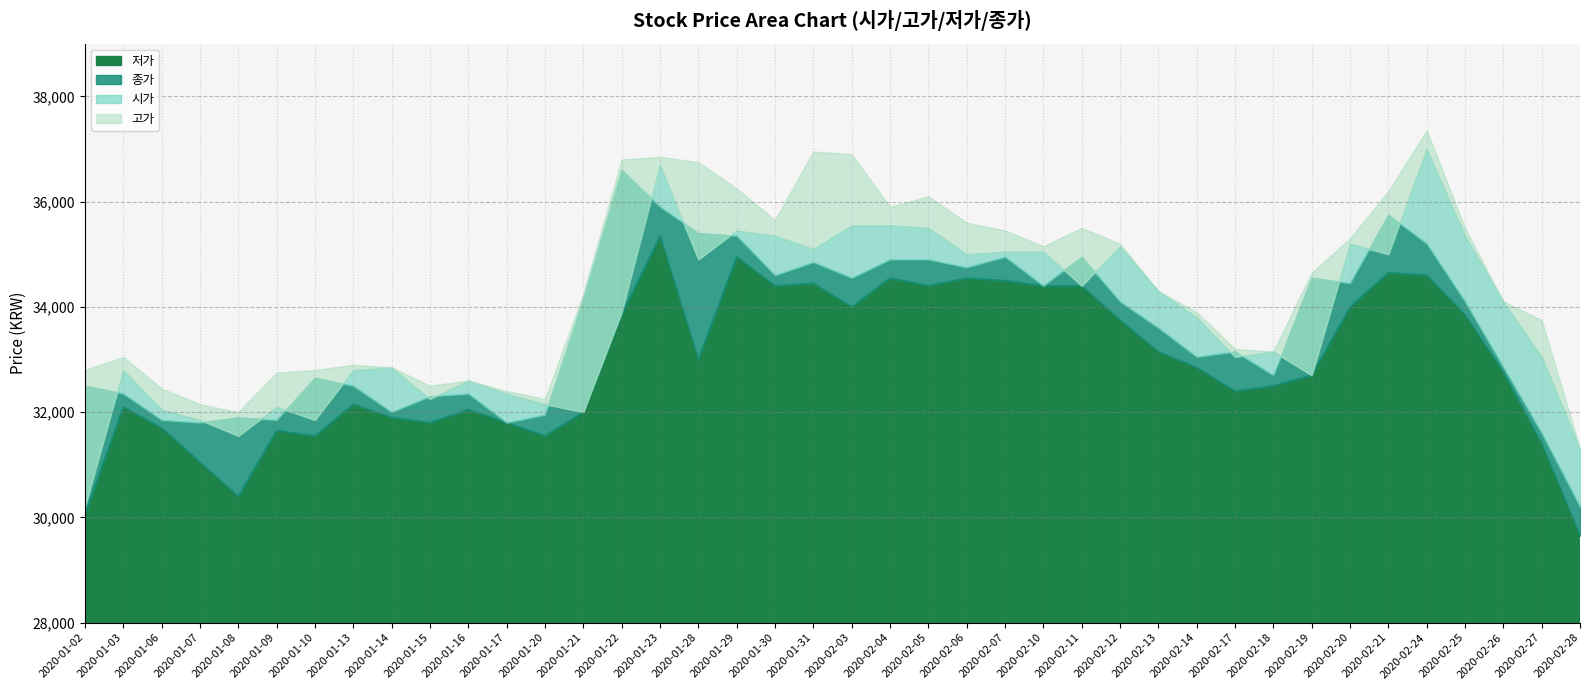

The value of 저가 at 2020-01-02 is 47553. True or false?

False